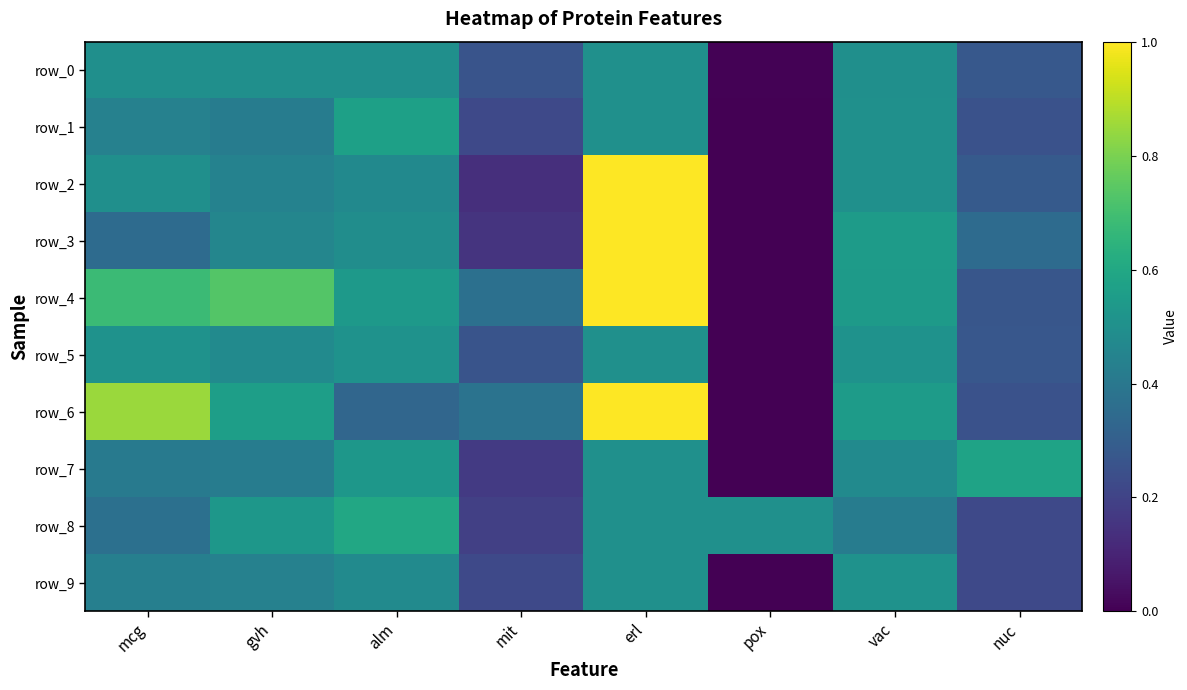

Which series has the widest spread of values?

row_2